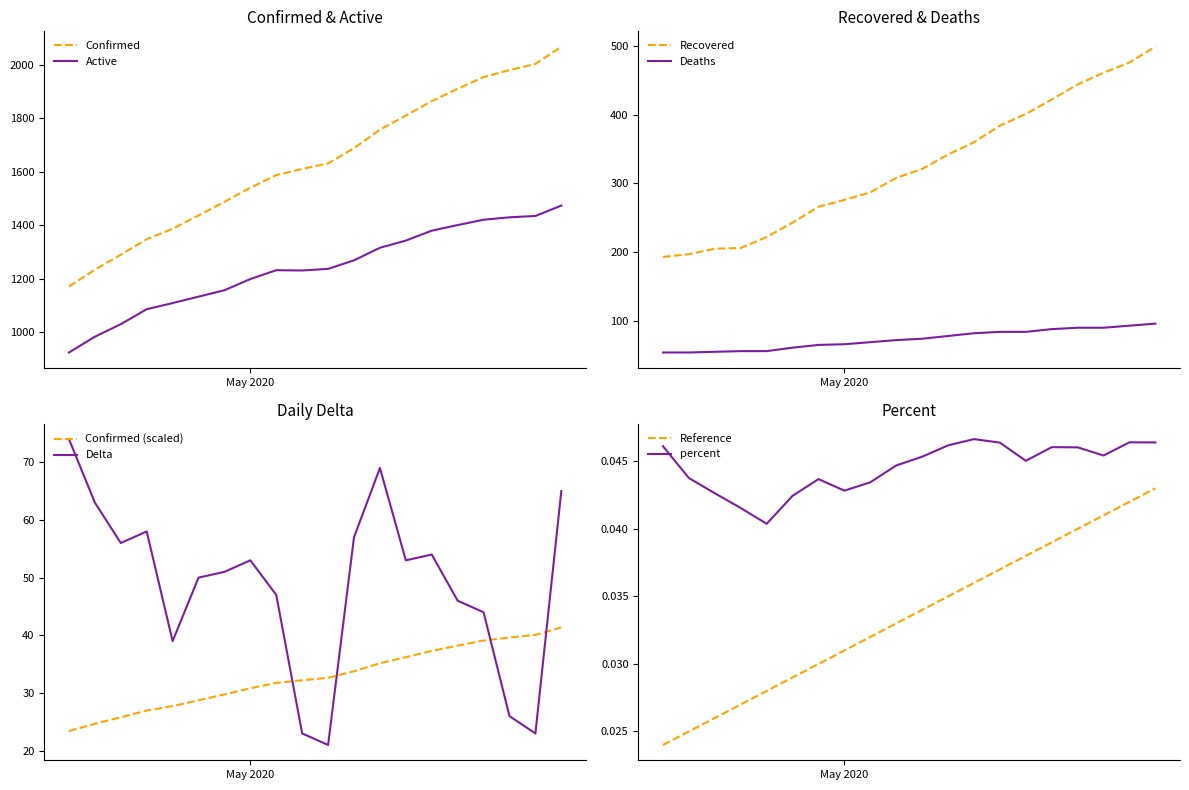

Reading left to right, transcribe all the data shown in this chart.

Confirmed: 1171.0	1234.0	1290.0	1348.0	1387.0	1437.0	1488.0	1541.0	1588.0	1611.0	1632.0	1689.0	1758.0	1811.0	1865.0	1911.0	1955.0	1981.0	2004.0	2069.0
Active: 924.0	983.0	1030.0	1086.0	1109.0	1133.0	1157.0	1199.0	1232.0	1231.0	1237.0	1269.0	1316.0	1343.0	1380.0	1401.0	1421.0	1430.0	1435.0	1474.0
Recovered: 193.0	197.0	205.0	206.0	222.0	243.0	266.0	276.0	287.0	308.0	321.0	342.0	360.0	384.0	401.0	422.0	444.0	461.0	476.0	499.0
Deaths: 54.0	54.0	55.0	56.0	56.0	61.0	65.0	66.0	69.0	72.0	74.0	78.0	82.0	84.0	84.0	88.0	90.0	90.0	93.0	96.0
Delta: 74.0	63.0	56.0	58.0	39.0	50.0	51.0	53.0	47.0	23.0	21.0	57.0	69.0	53.0	54.0	46.0	44.0	26.0	23.0	65.0
percent: 0.0	0.0	0.0	0.0	0.0	0.0	0.0	0.0	0.0	0.0	0.0	0.0	0.0	0.0	0.0	0.0	0.0	0.0	0.0	0.0